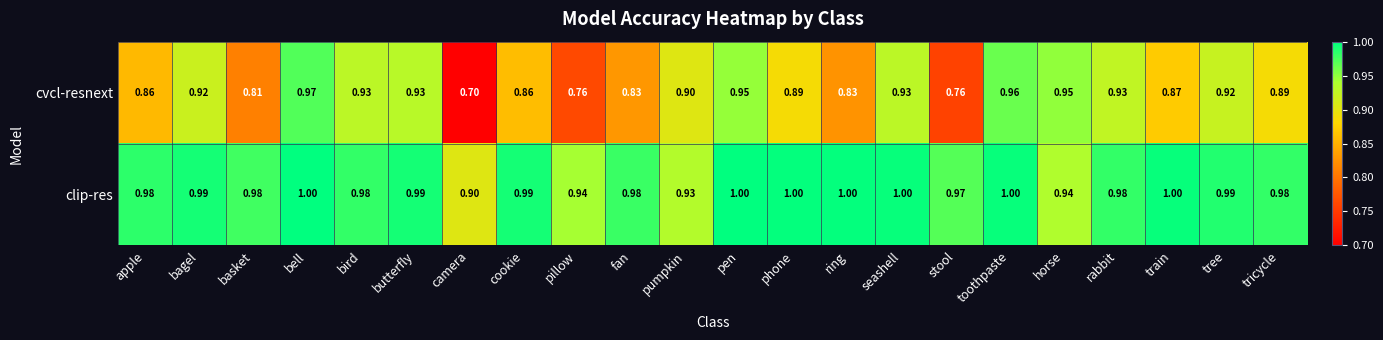

What is the greatest value displayed?

1.0